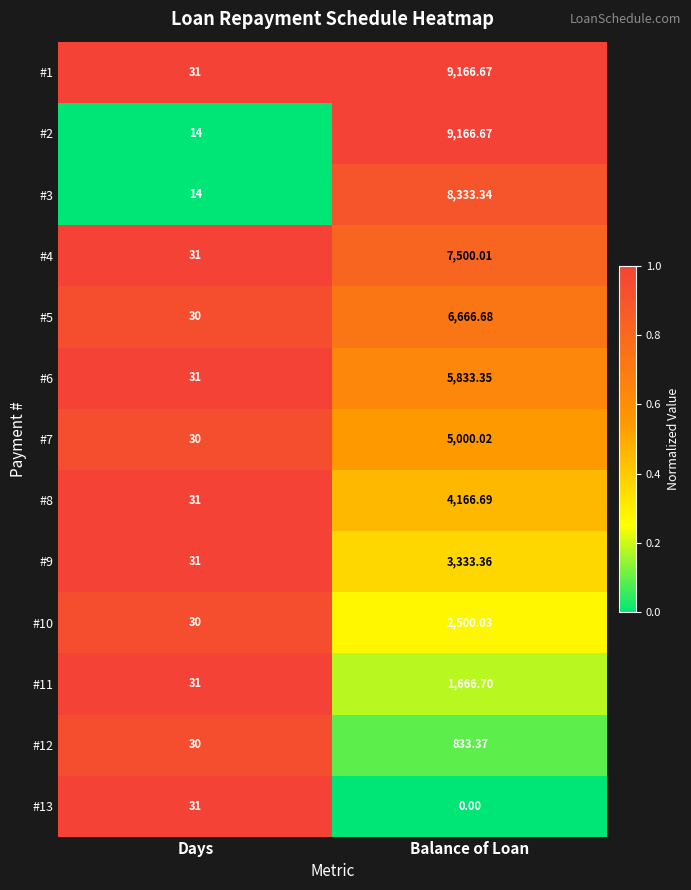

Which label corresponds to the largest value in the chart?

Balance of Loan